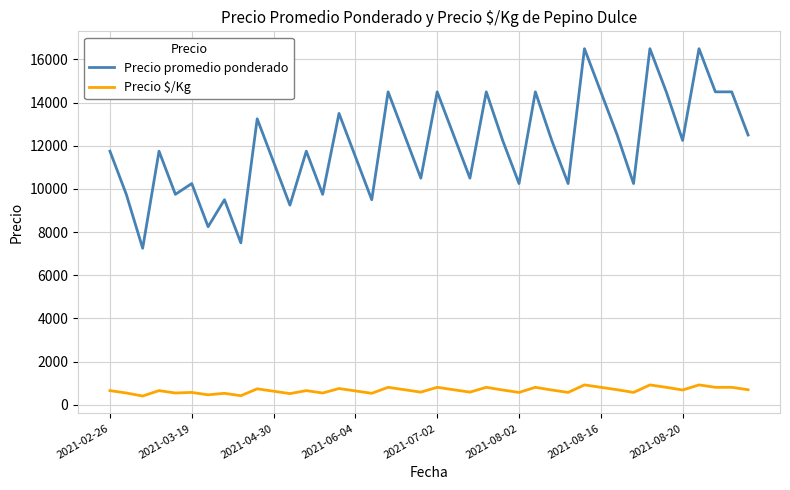

How many lines are shown in the chart?

2